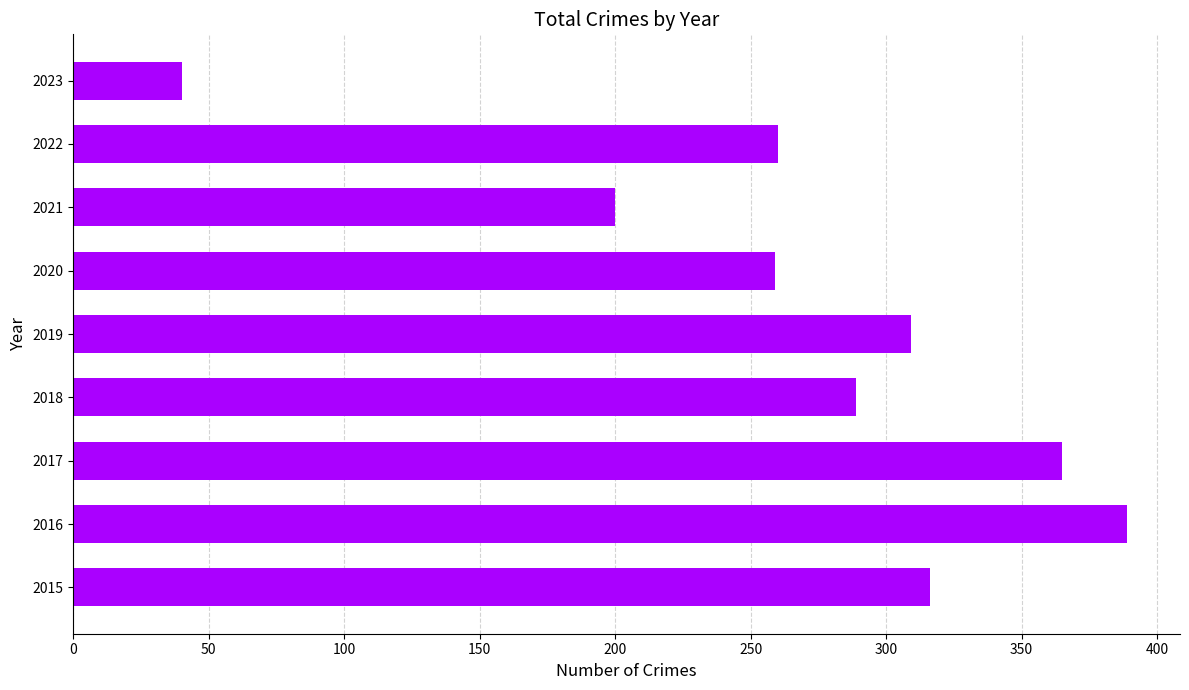

Is it true that the value at 2017 is 504?

False